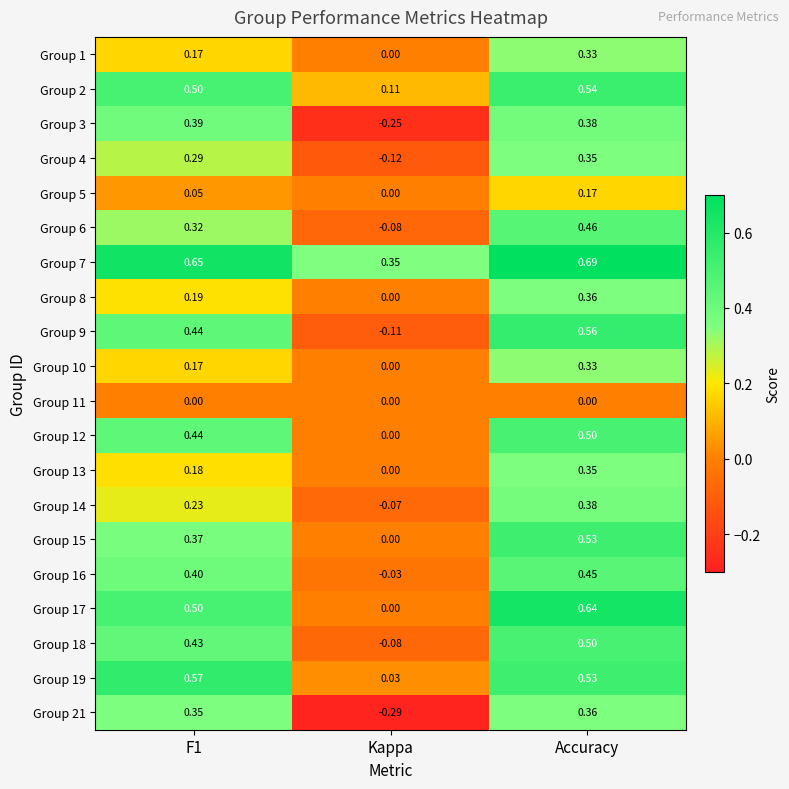

At which category is the sum across all series the highest?

Accuracy